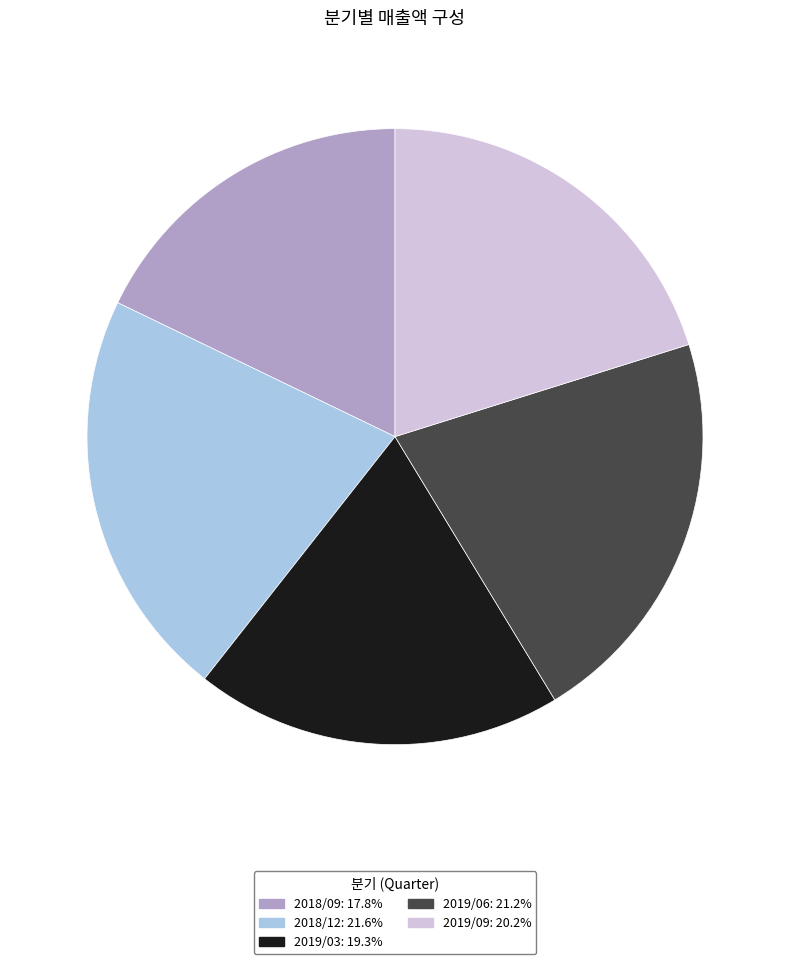

Is the sum of 2018/09 and 2018/12 greater than half?

No